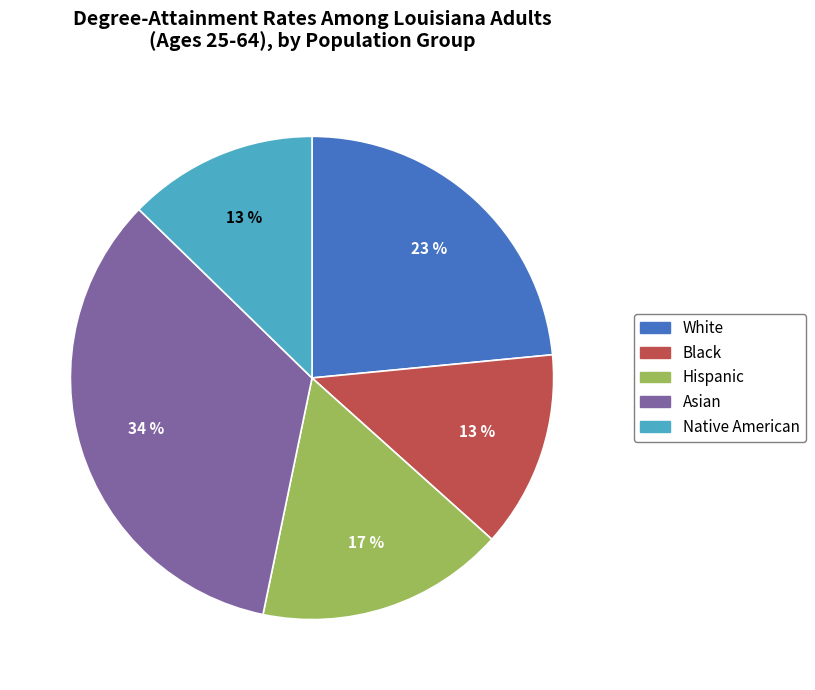

How many slices are in this pie chart?

5